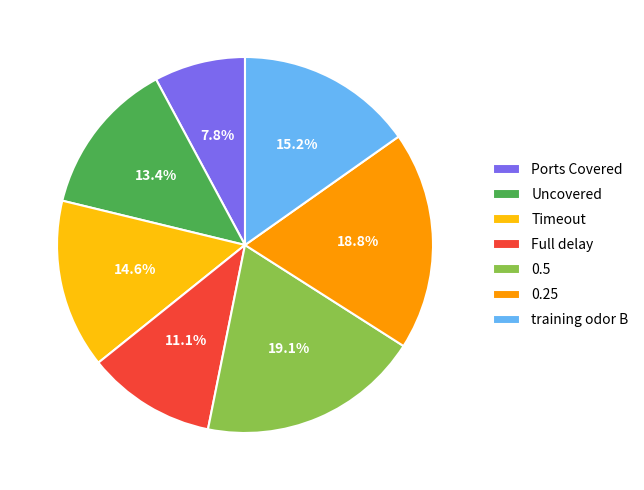

What percentage is NOT represented by Ports Covered?

92.2%